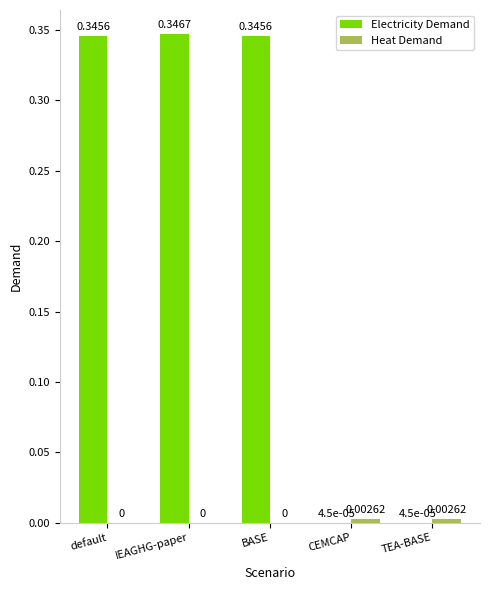

Between IEAGHG-paper and TEA-BASE, which series saw the biggest shift?

Electricity Demand